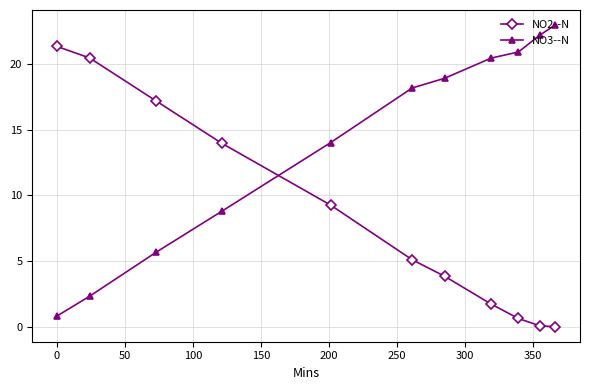

What is the maximum value shown in the chart?

23.0